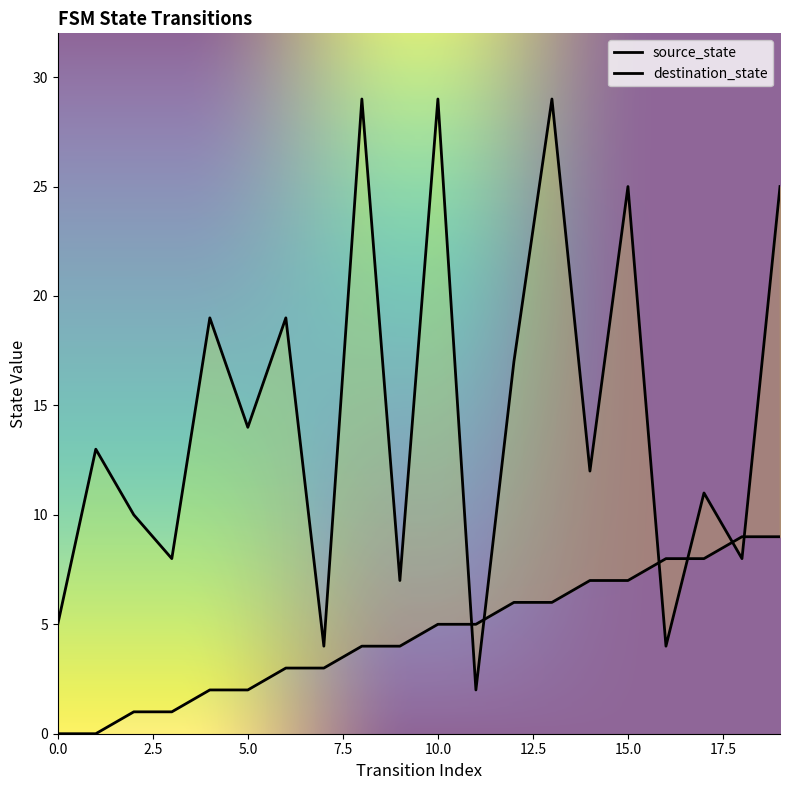

Which label corresponds to the largest value in the chart?

8